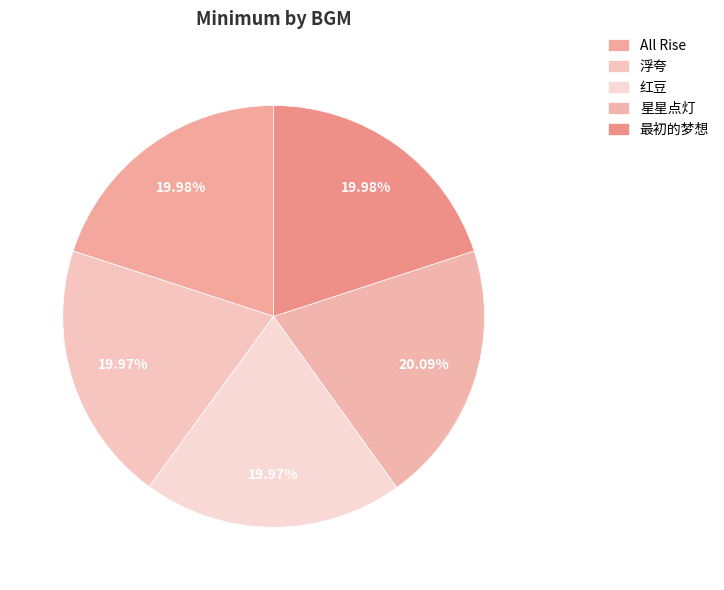

Between 星星点灯 and 浮夸, which is larger?

星星点灯